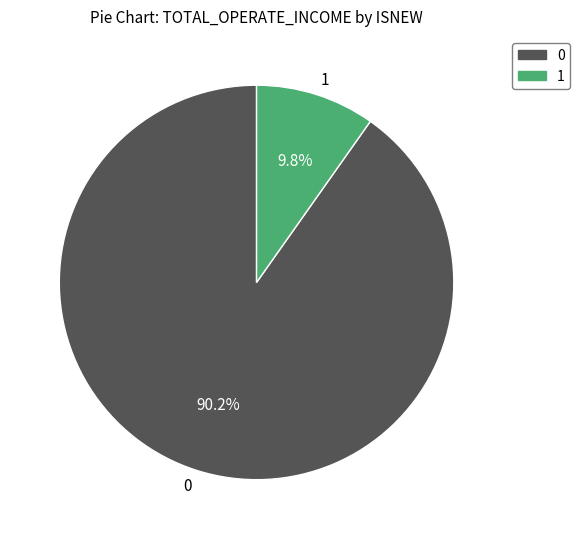

What is the largest slice in the pie chart?

0